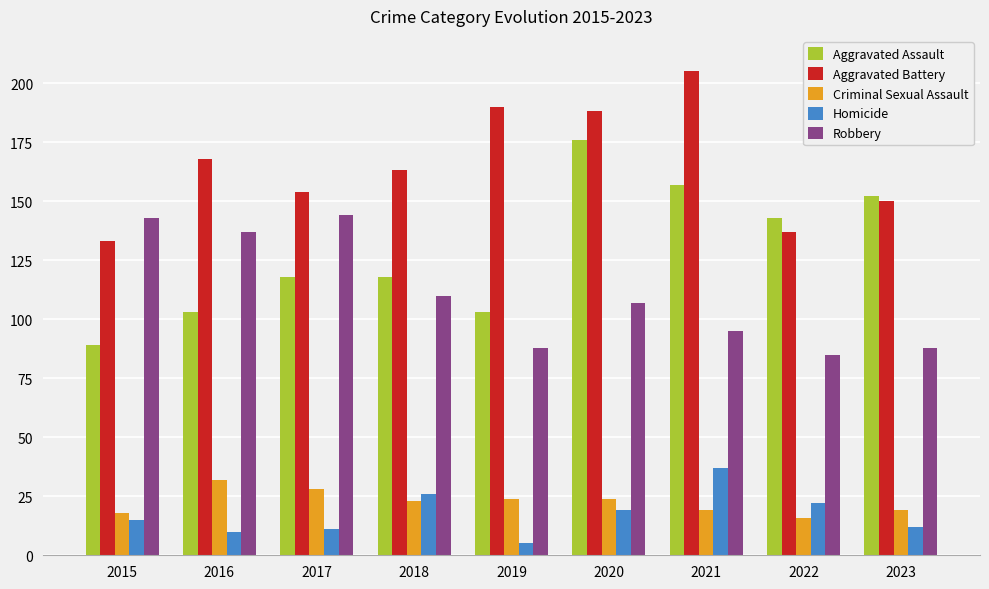

What is the difference between the maximum and second lowest values in the Criminal Sexual Assault series?

14